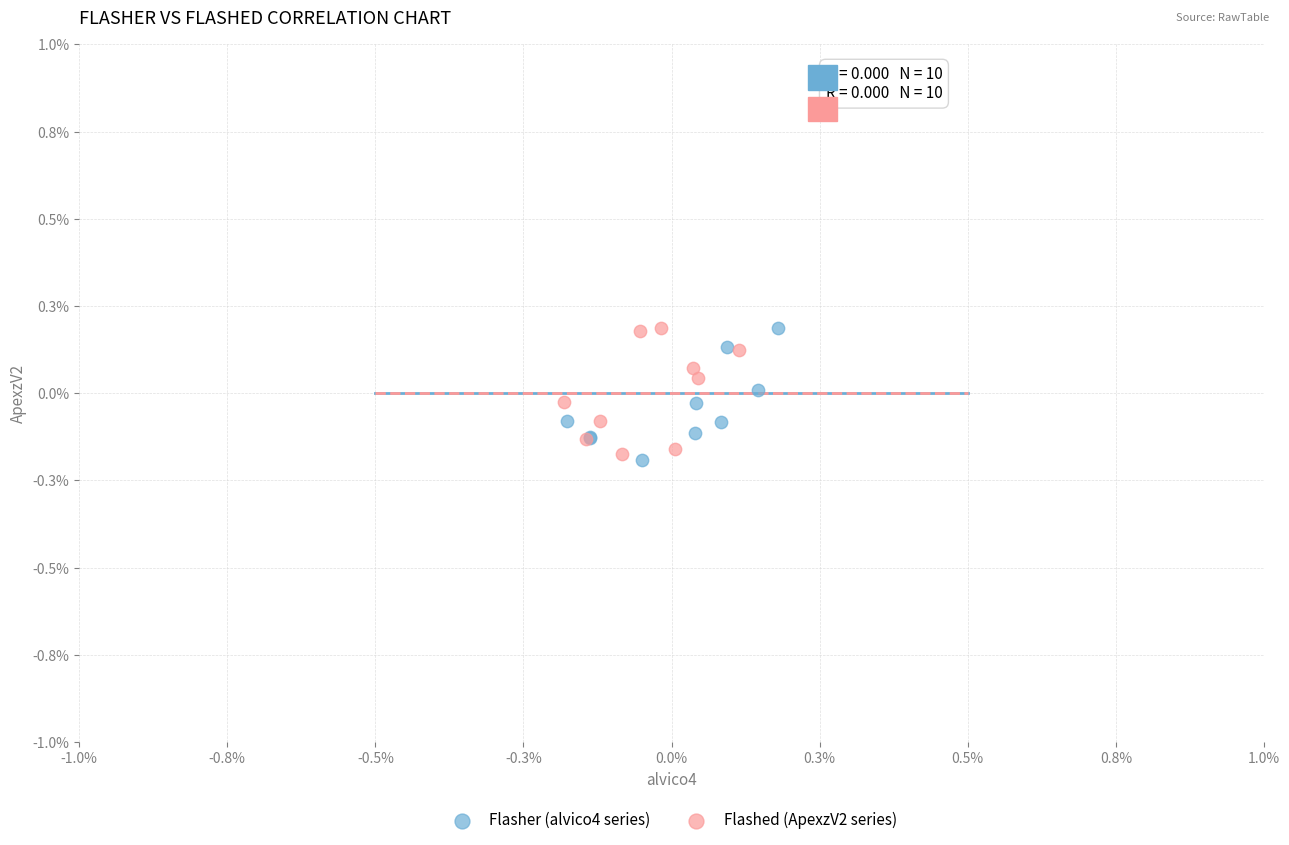

Which series contains the lowest Y value?

Flasher (alvico4 series)